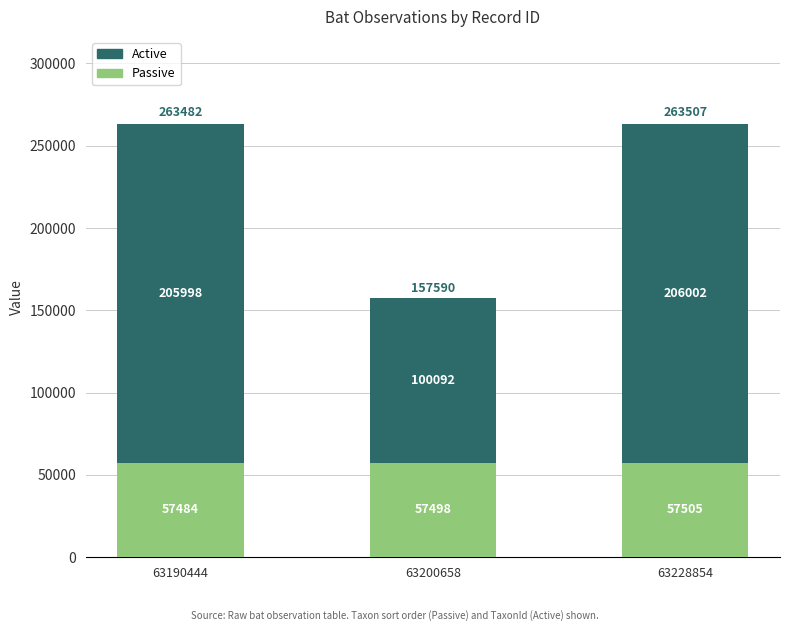

What is the total value across all series at 63228854?

263507